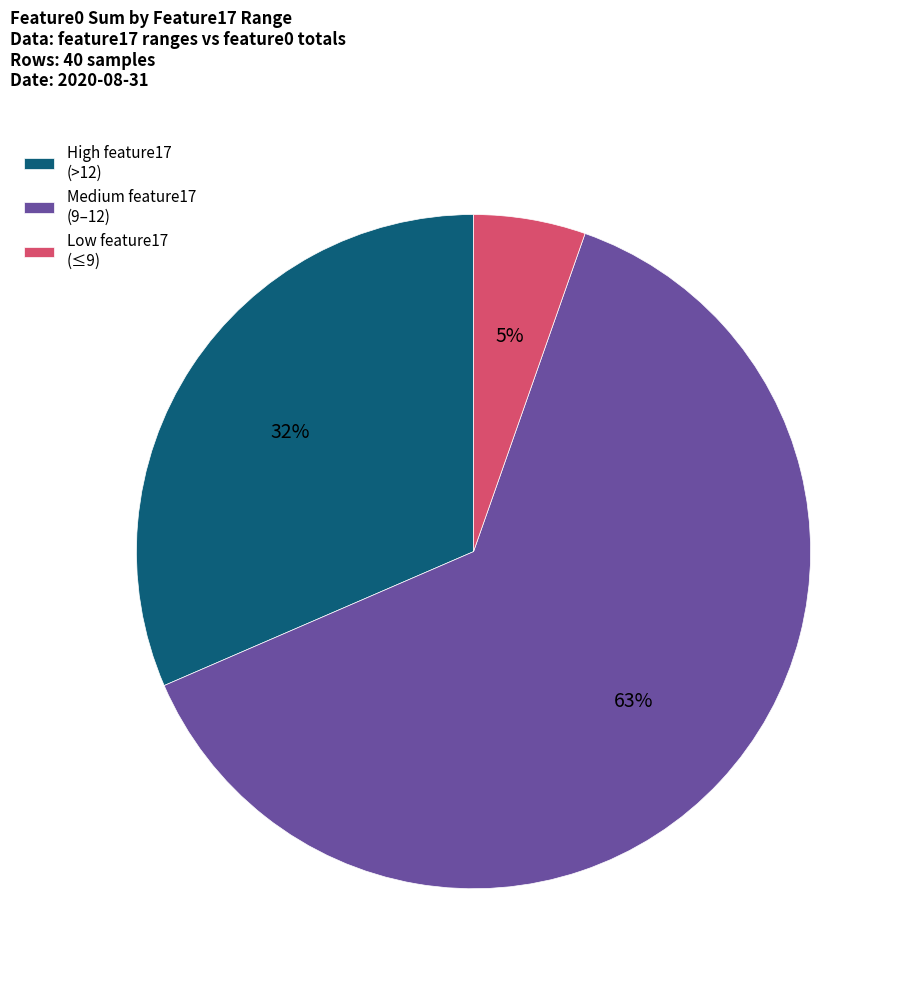

Is the sum of Low feature17 (≤9) and Medium feature17 (9–12) greater than half?

Yes